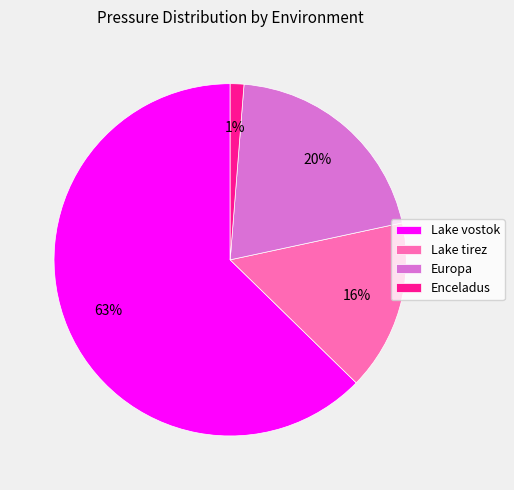

Count the number of slices in the pie.

4